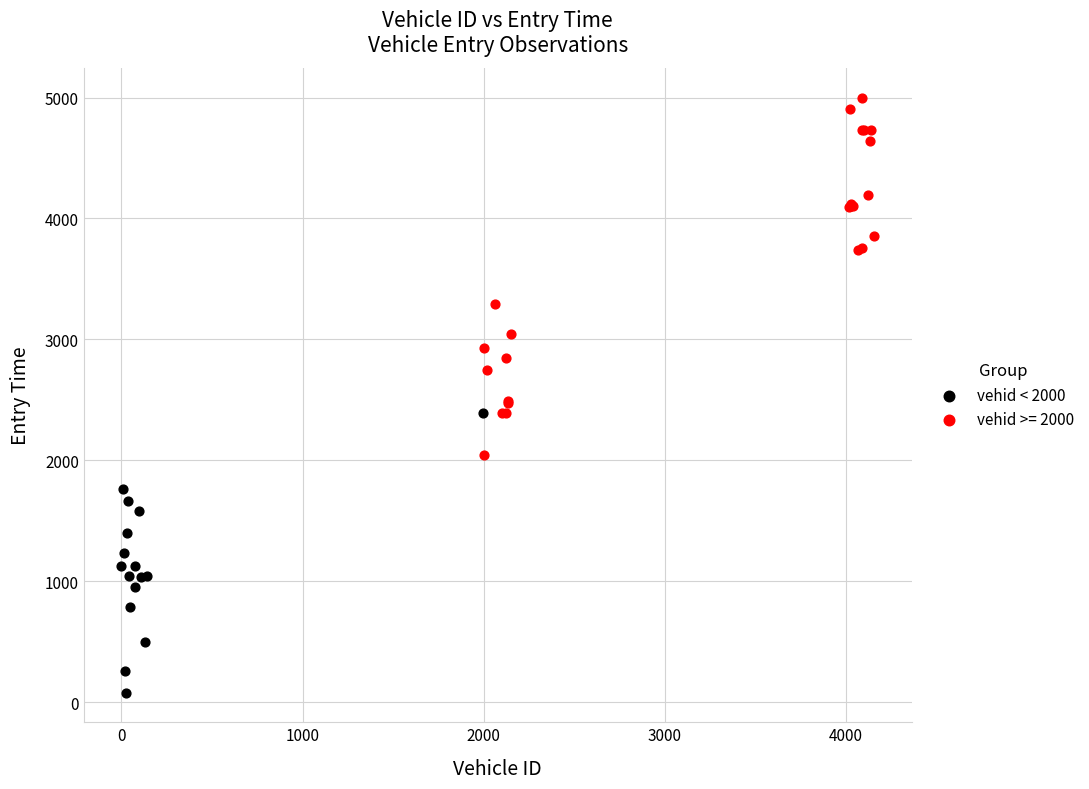

Which series contains the highest Y value?

vehid >= 2000